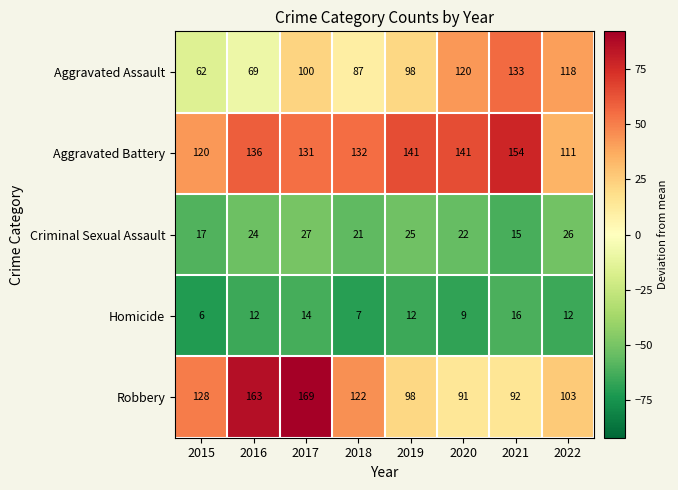

What is the difference between the highest and lowest values at 2015?

122